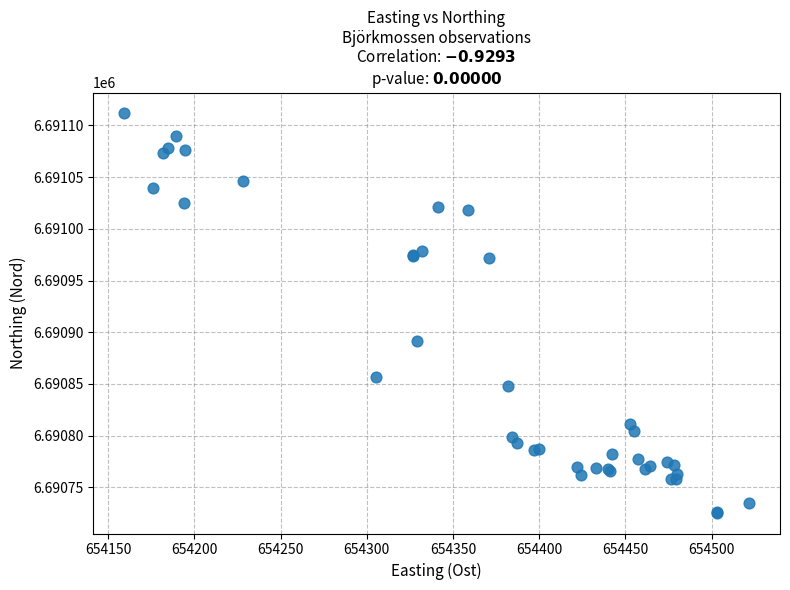

What Y value in the scatter plot is closest to 6690918?

6690891.5